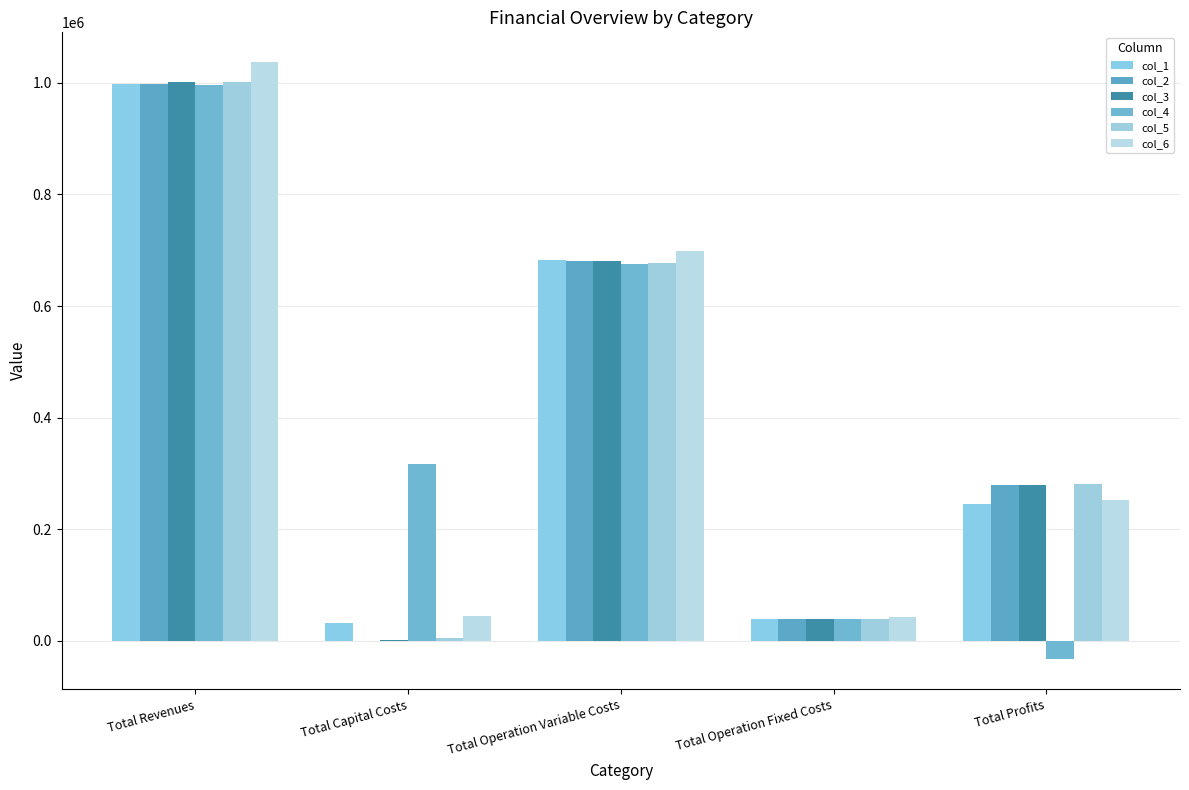

How many data points does each series have?

5